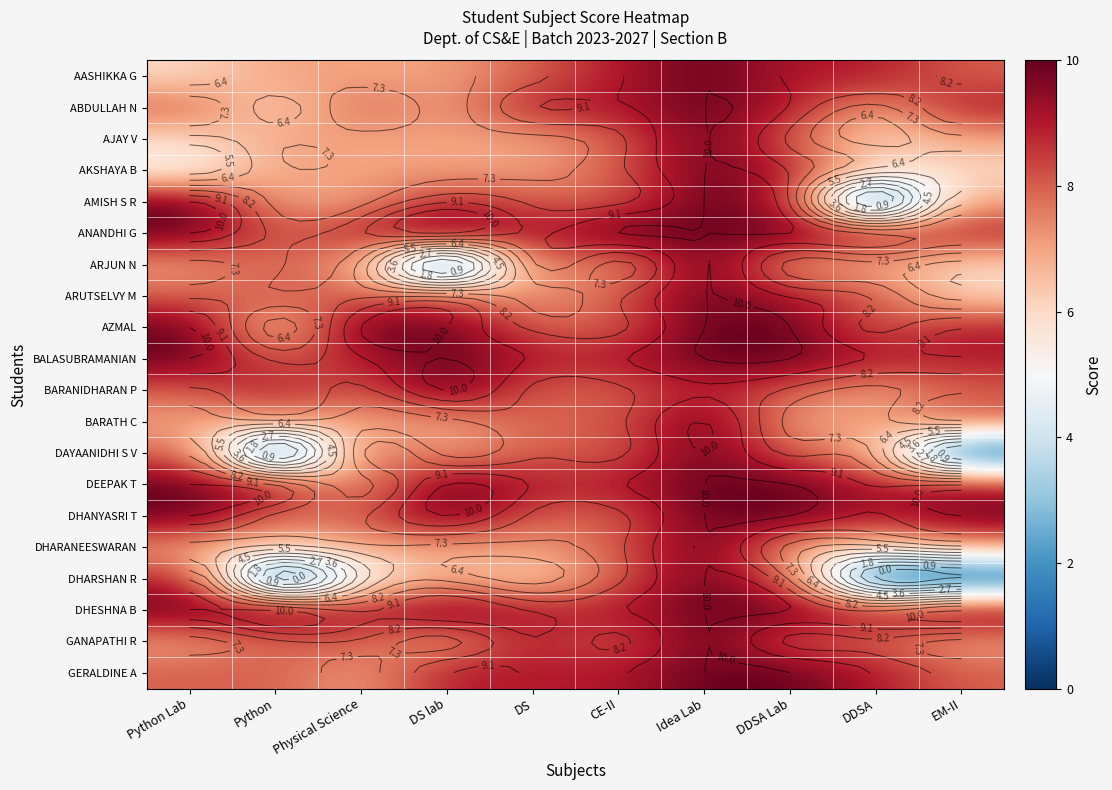

What is the spread (max minus min) of values at Python Lab?

5